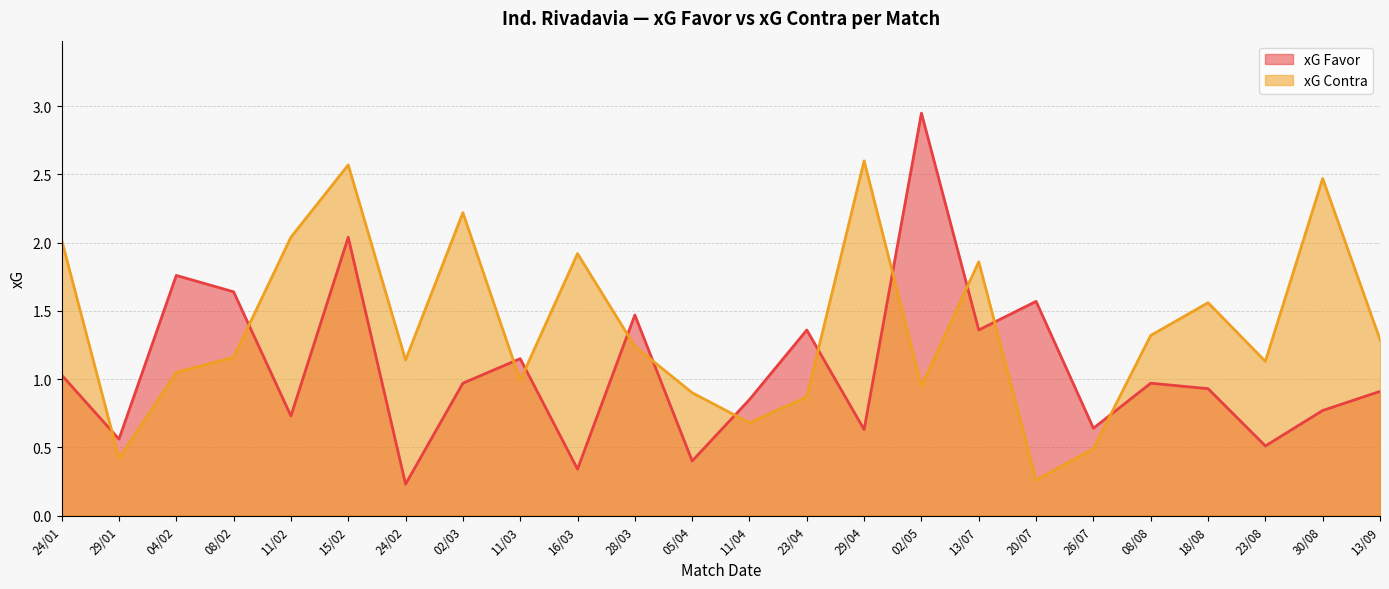

How many lines are shown in the chart?

2